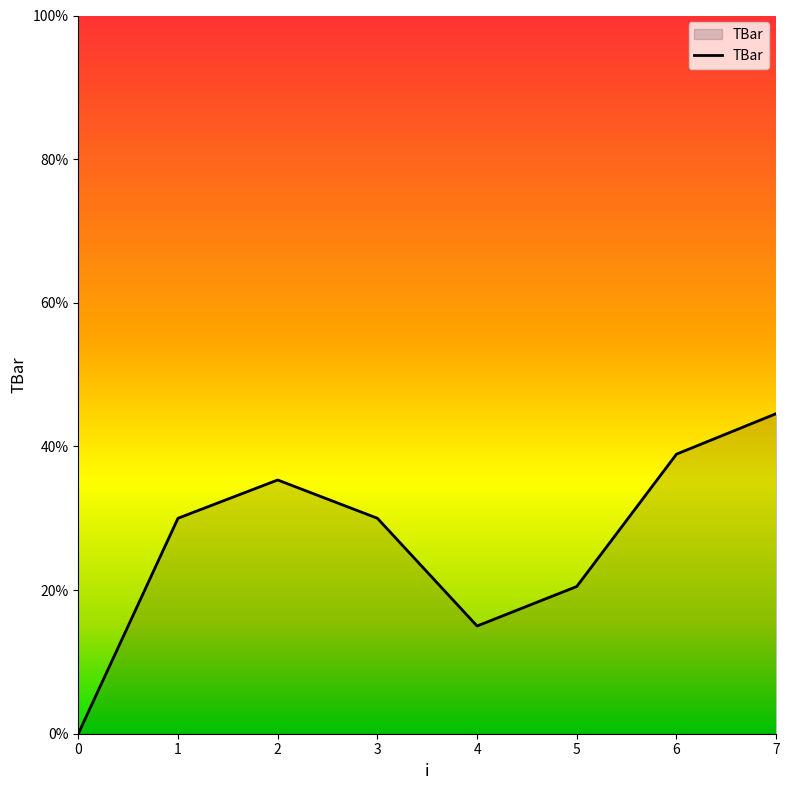

At which category does the data reach its first local valley?

4